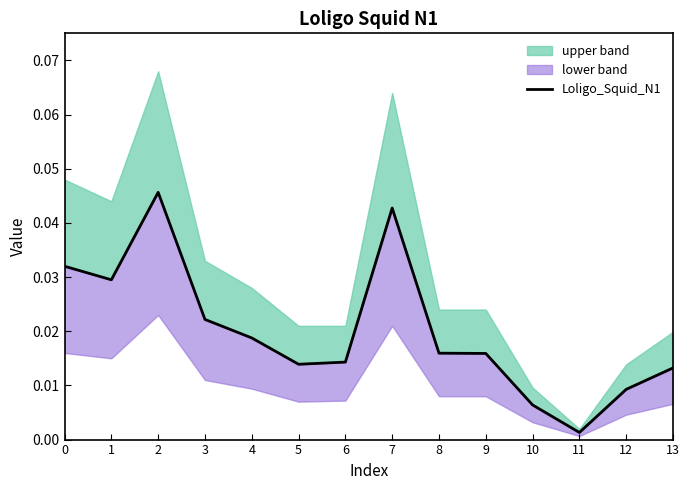

List the labels in order of value, smallest first.

11, 10, 12, 13, 5, 6, 9, 8, 4, 3, 1, 0, 7, 2